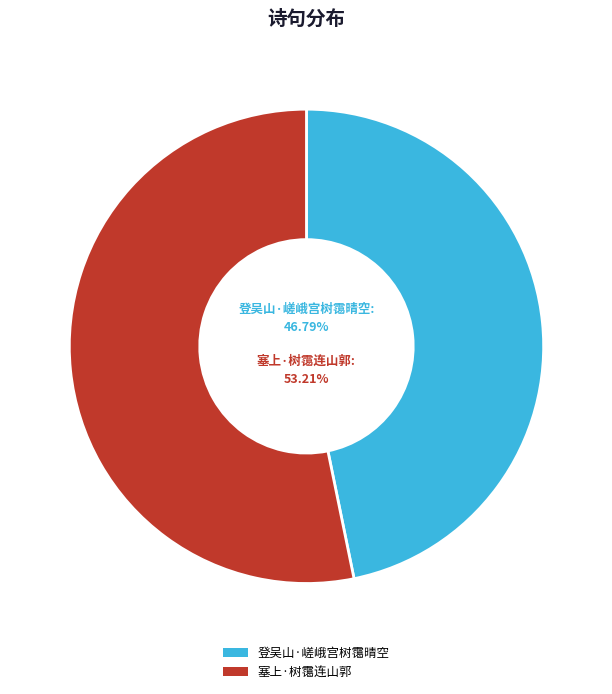

Does 塞上·树霭连山郭 account for over 50% of the chart?

Yes